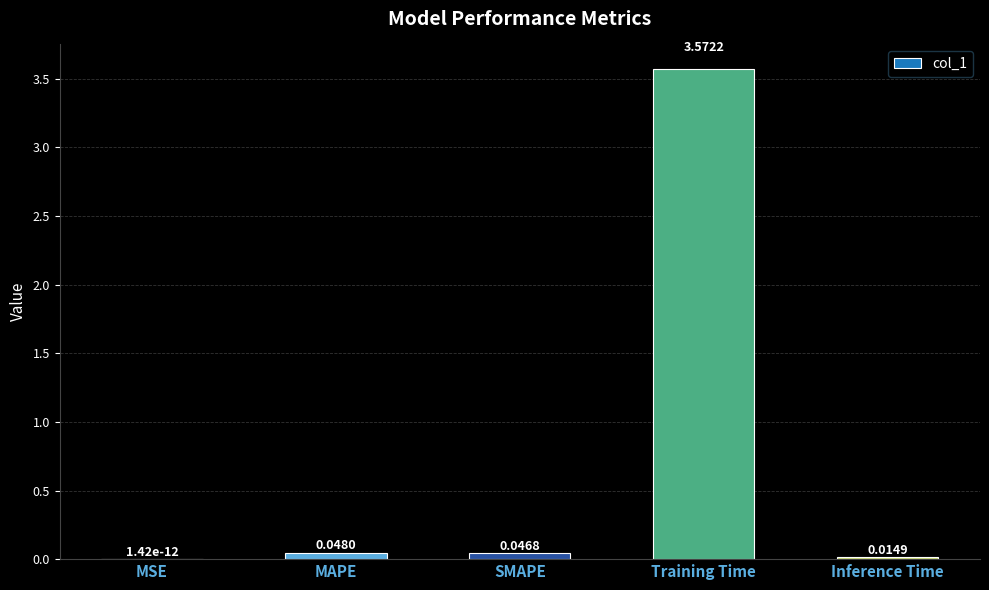

Between Training Time and SMAPE, which is larger?

Training Time